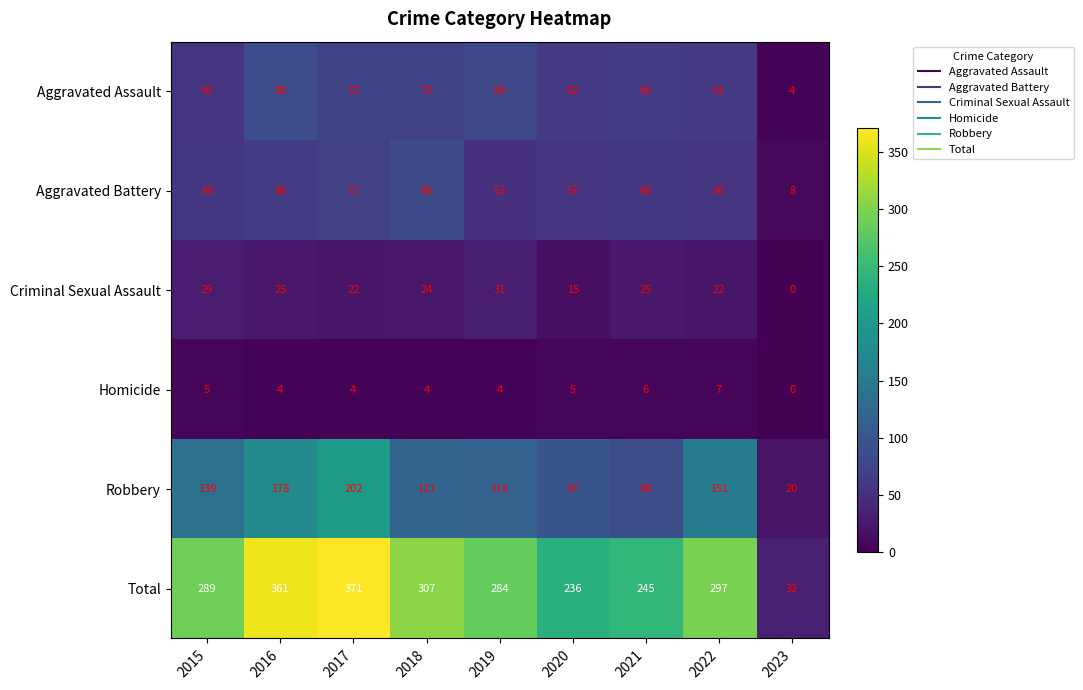

Which series has the largest range (max minus min)?

Total